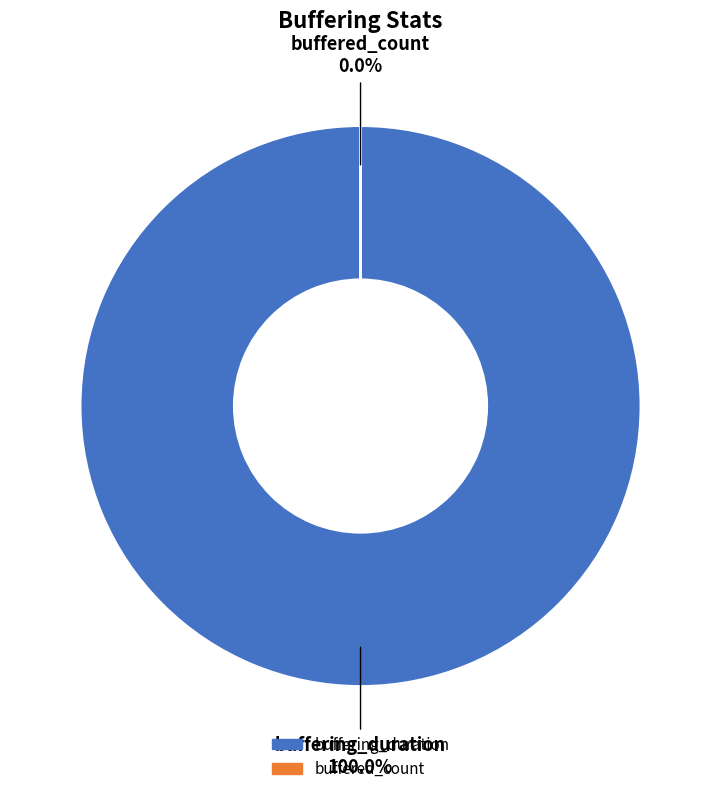

What percentage is NOT represented by buffered_count?

100.0%